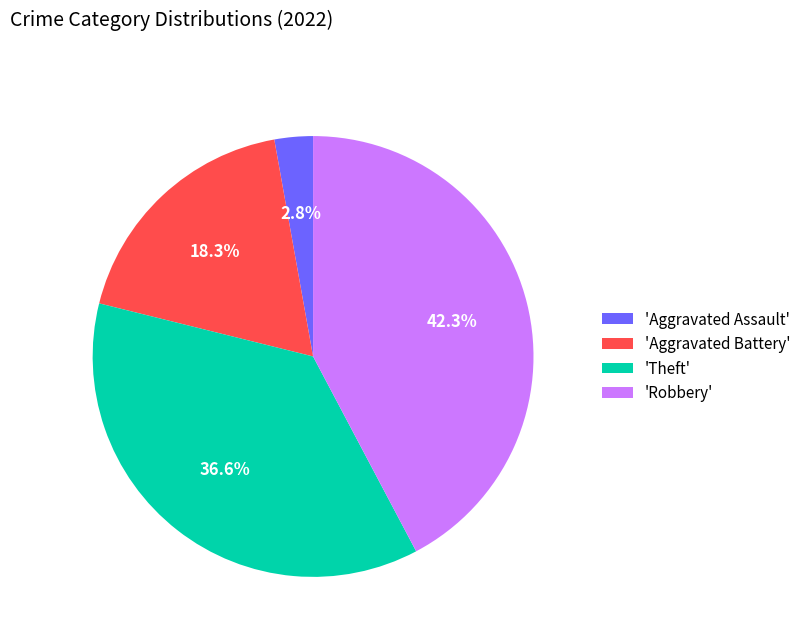

Is there any slice that represents more than half of the pie?

No